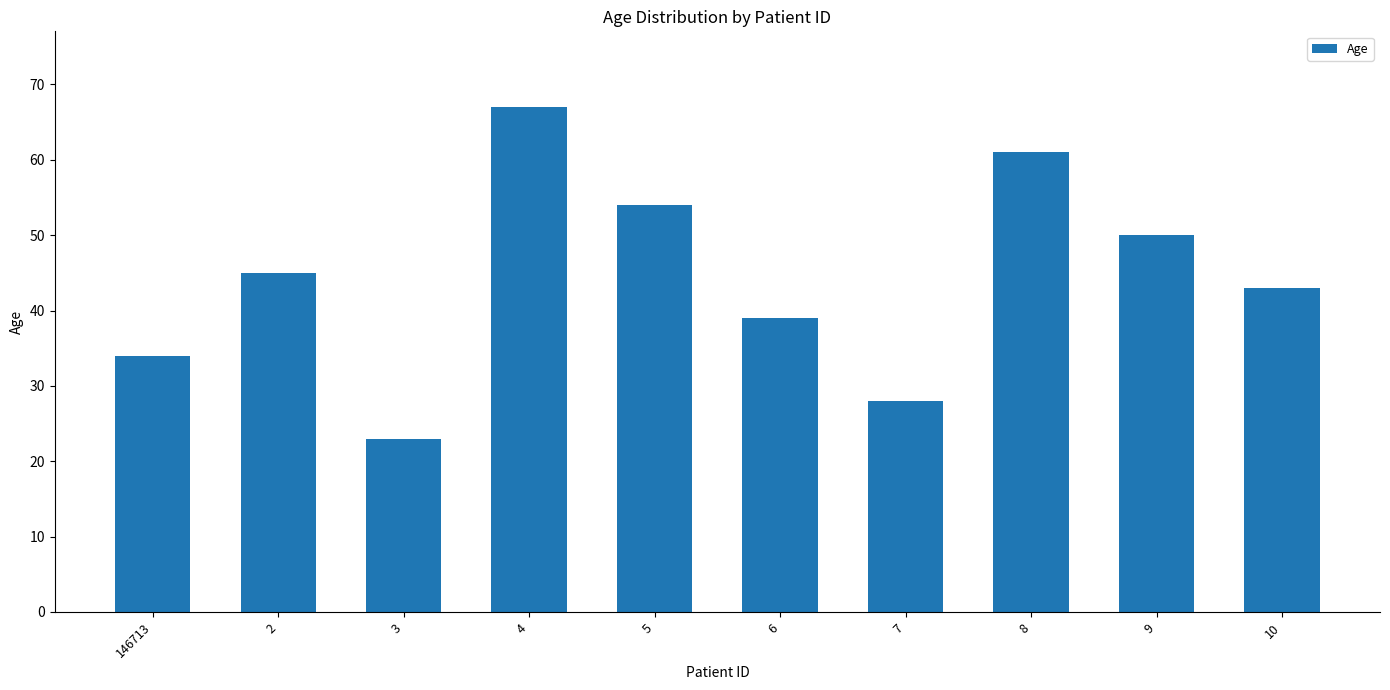

What is the approximate value at 146713?

34